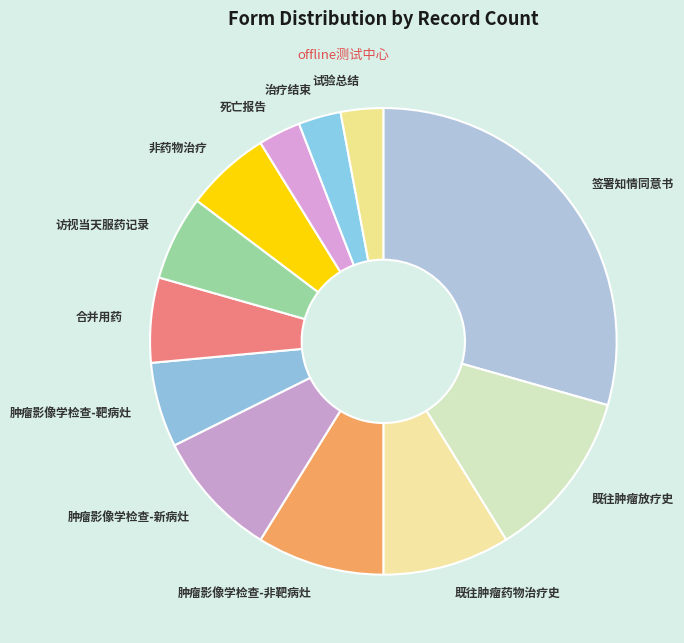

What is the largest slice in the pie chart?

签署知情同意书